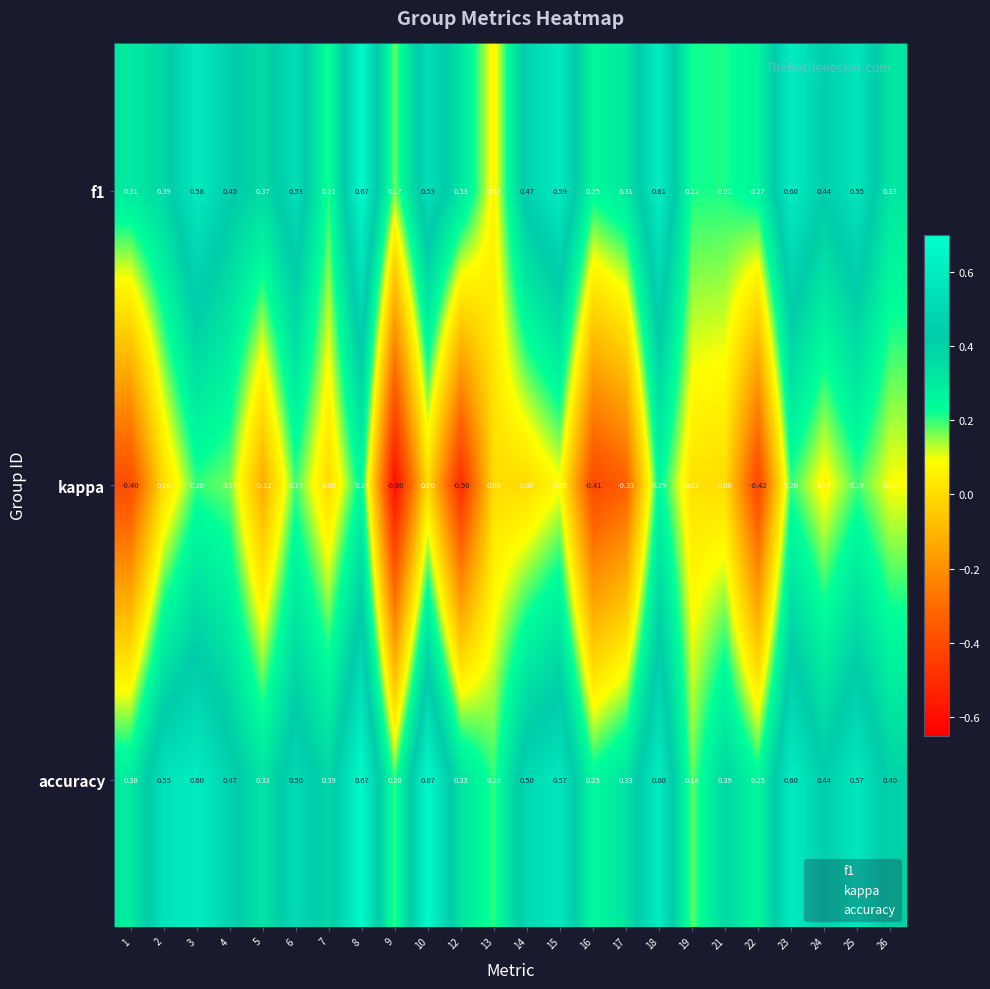

Is the value of kappa at 25 greater than the value of f1 at 9?

Yes